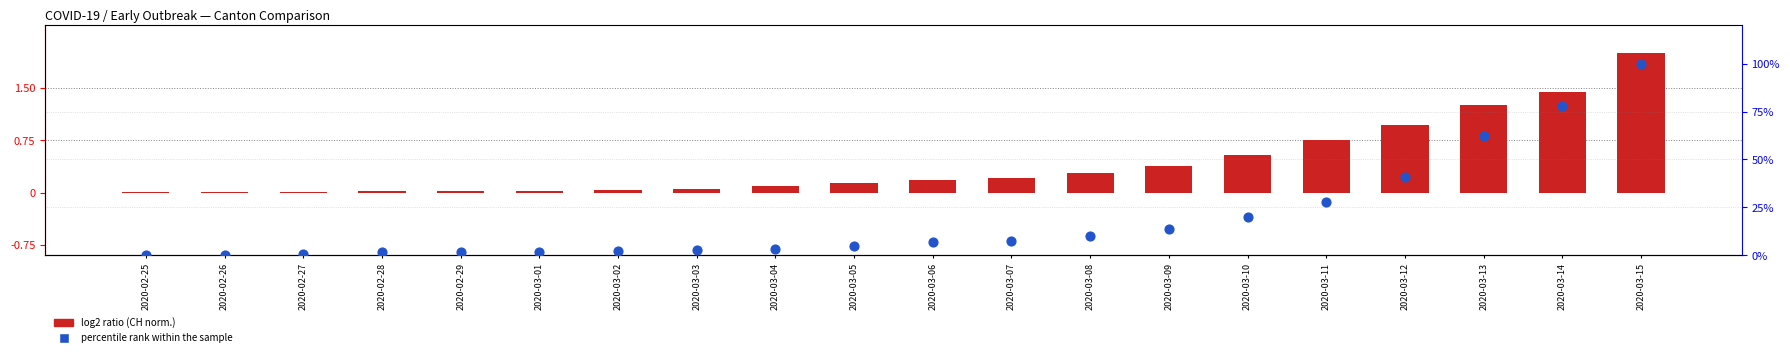

What are all the series names shown in the legend?

log2 ratio (CH normalized), percentile rank within the sample